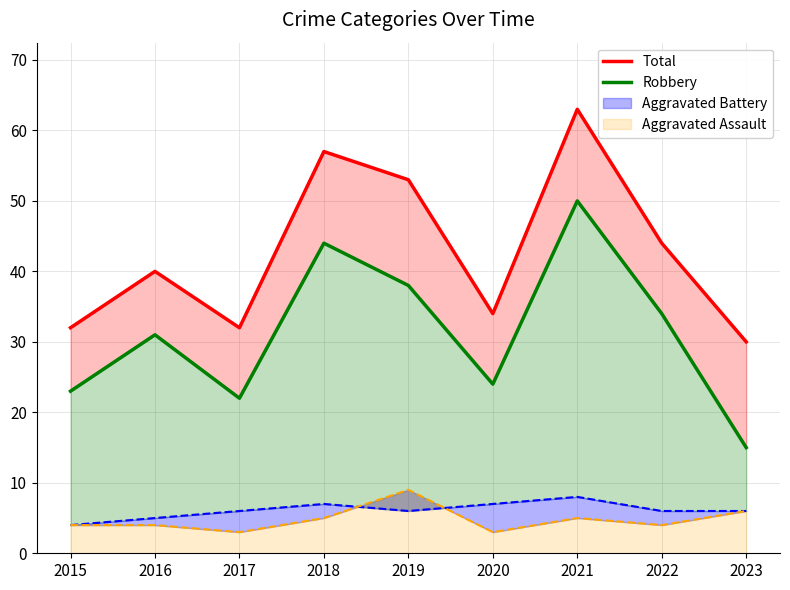

At which label does Robbery reach its peak?

2021